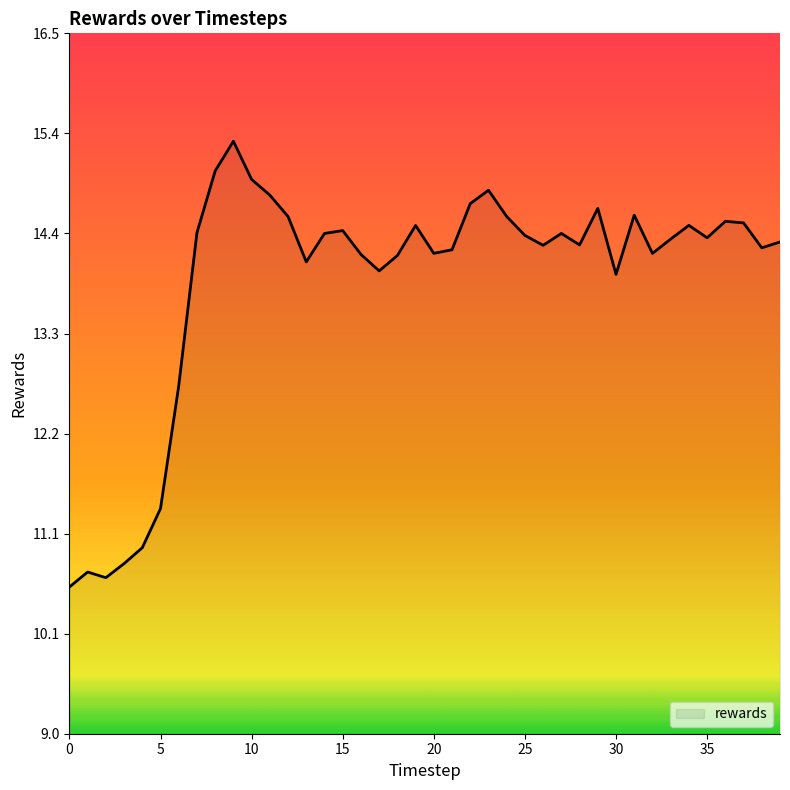

Is it true that the value at 26 is 6.0?

False